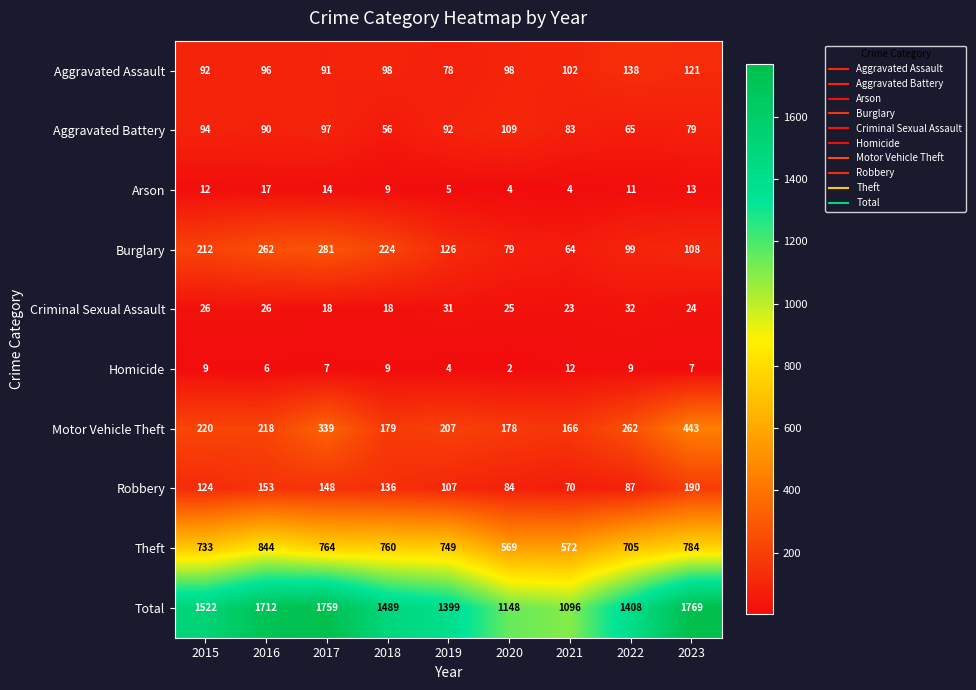

Read the Arson value at 2019, to the nearest 5.

5